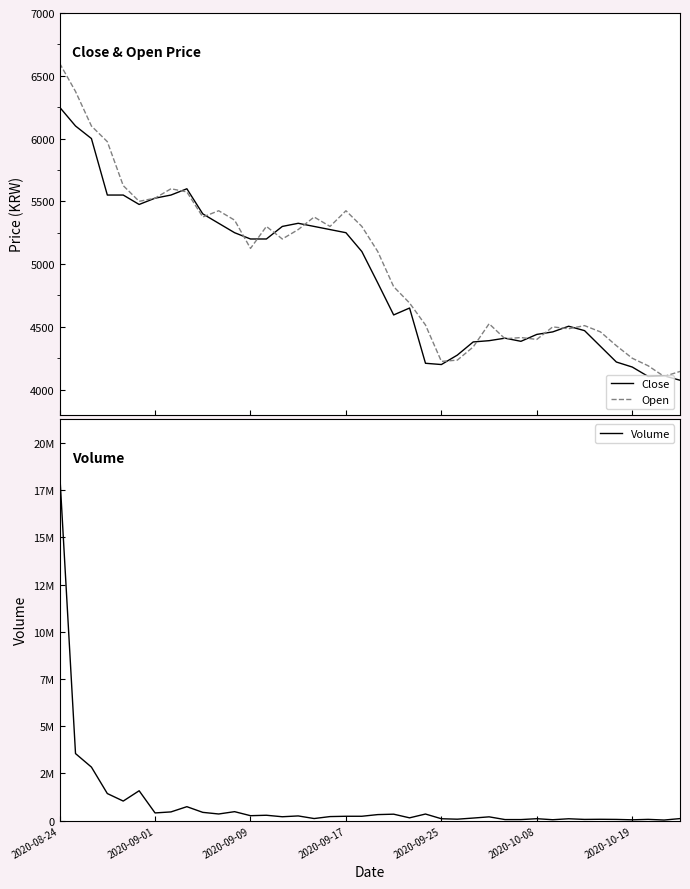

What is the highest value of the Open series?

6600